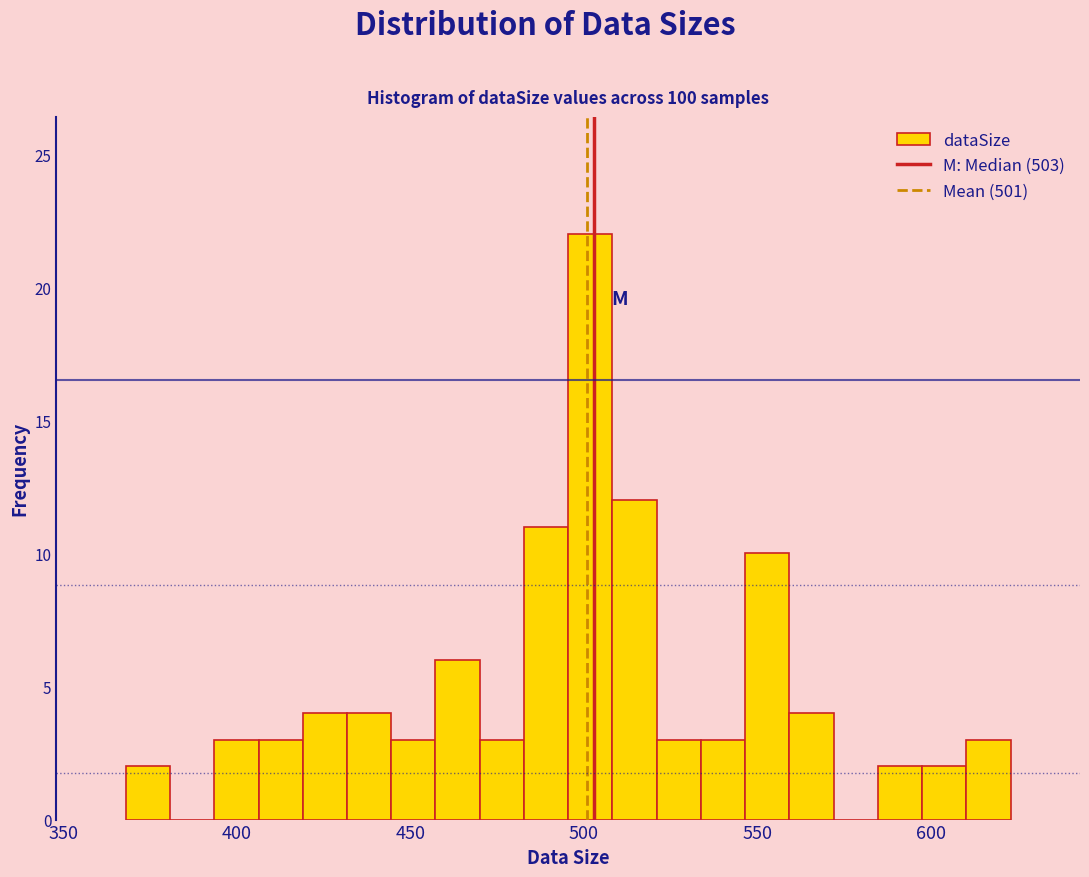

Around what value on the x-axis is the tallest bar? Give the approximate position of its centre, as read against the axis.

500